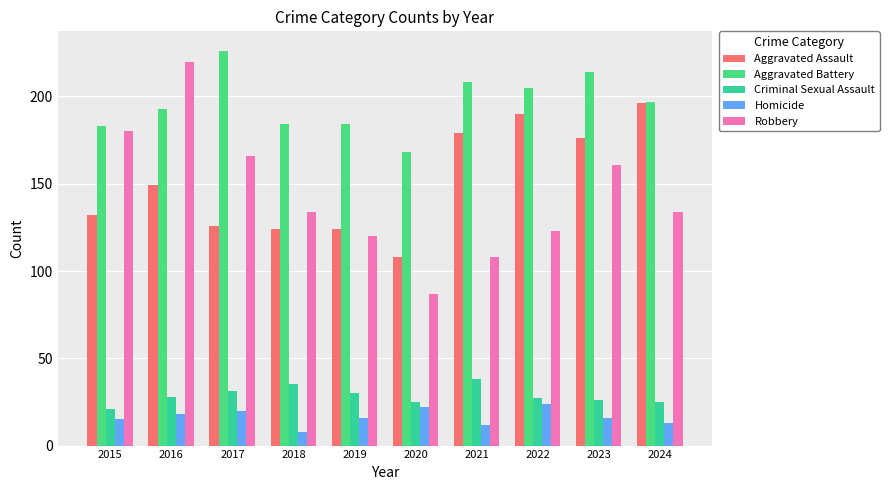

At which category is the sum across all series the highest?

2016